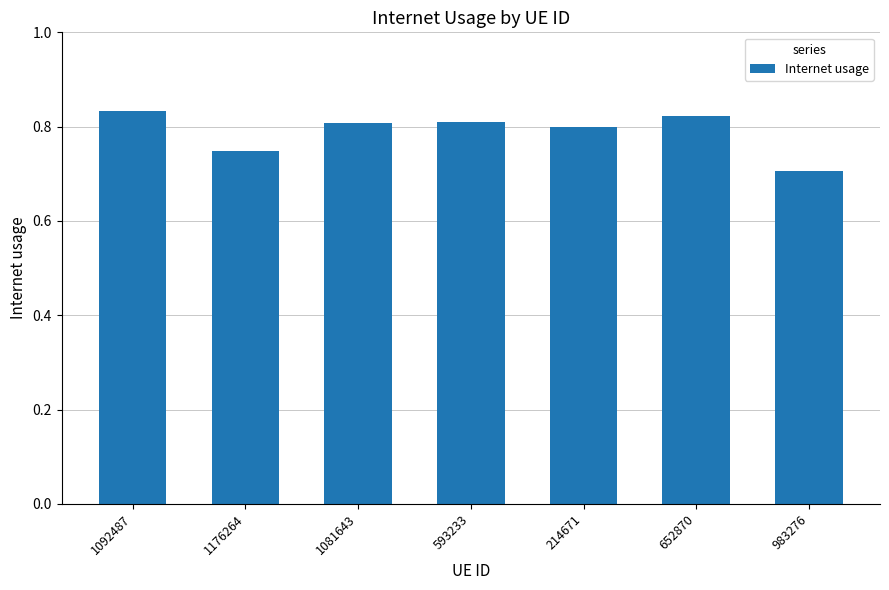

What is the sum of the values at 983276 and 1081643?

1.5